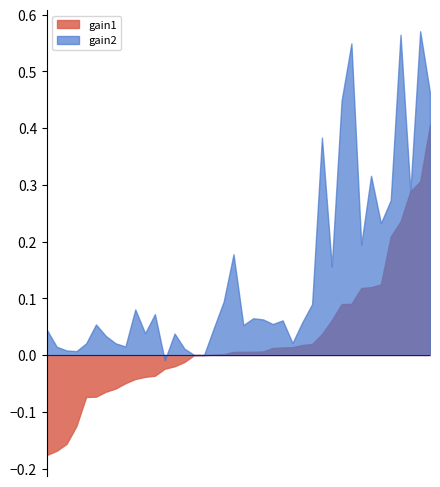

Rank the series by their average value, from lowest to highest.

gain1, gain2